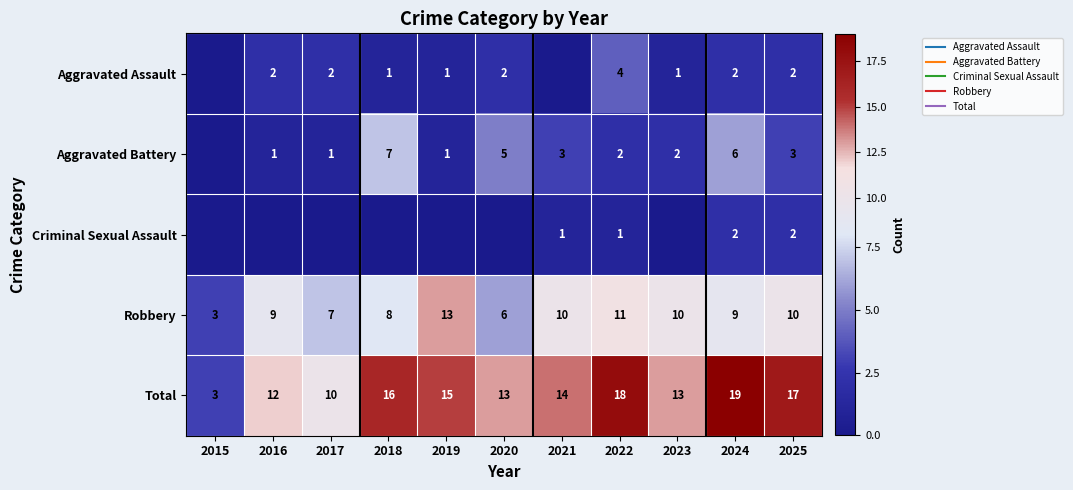

Between 2015 and 2021, which series saw the biggest shift?

Total